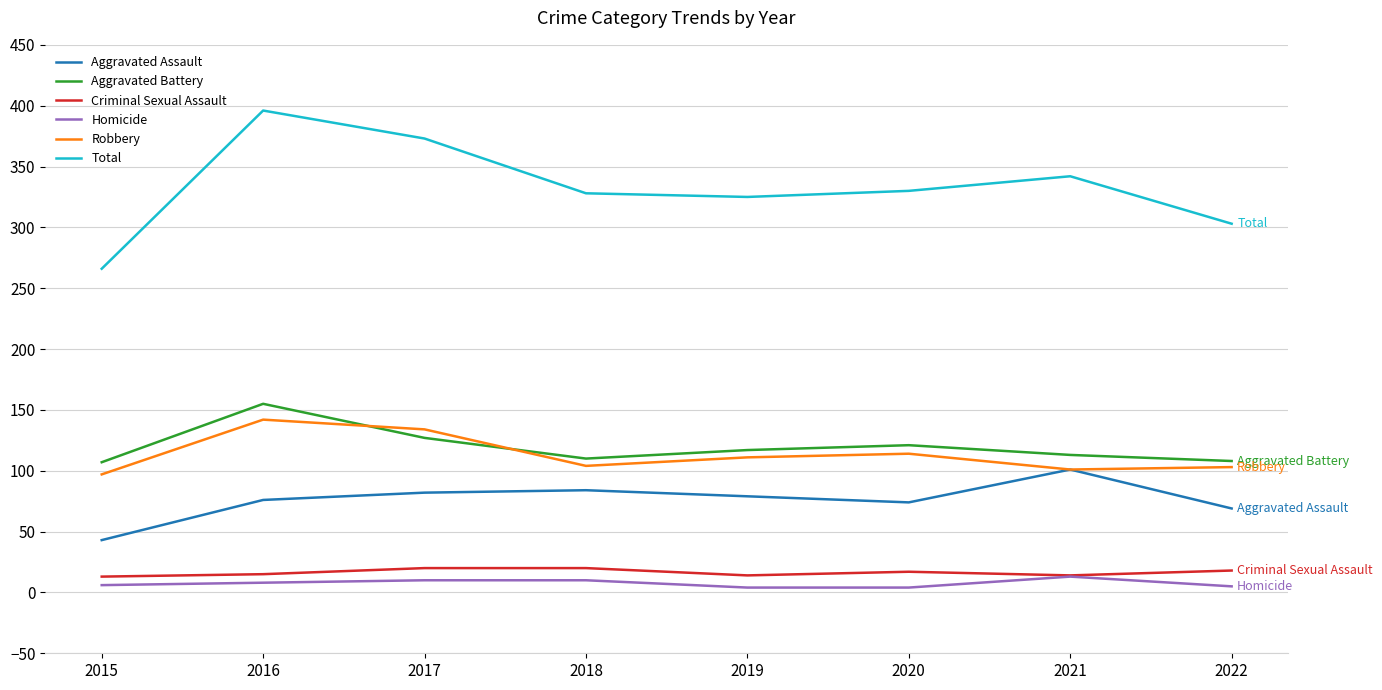

At which category is the sum across all series the highest?

2016